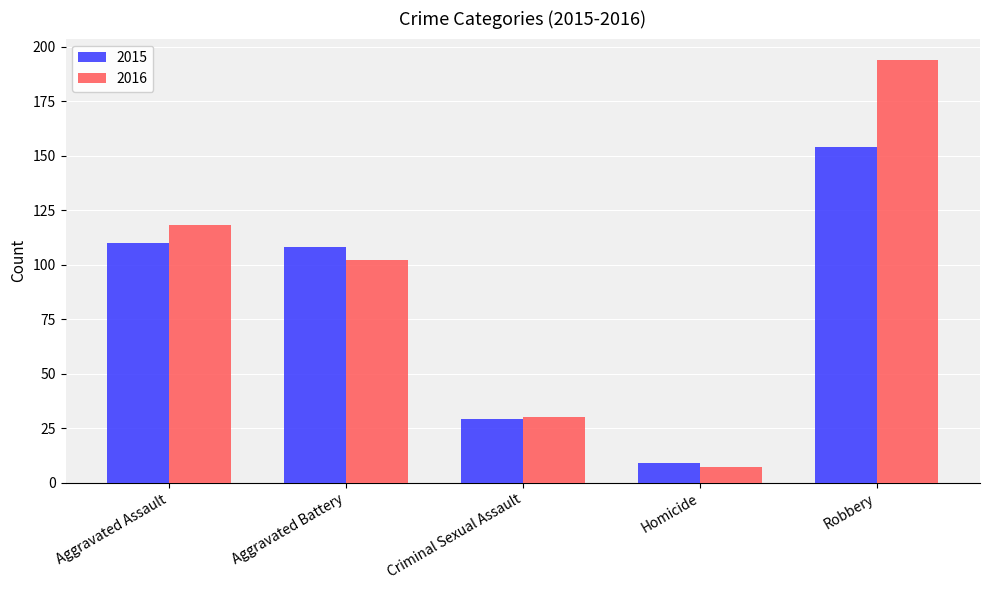

At which label is 2016 closest to 100?

Aggravated Battery